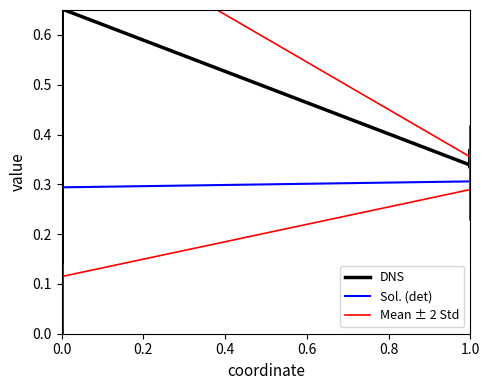

Which series has the largest total across all categories?

Mean ± 2 Std